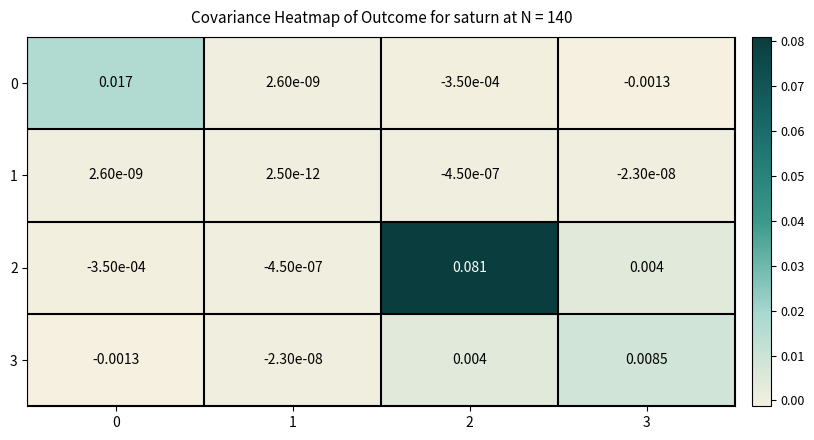

Is the value of 0 at 3 greater than the value of 2 at 0?

No